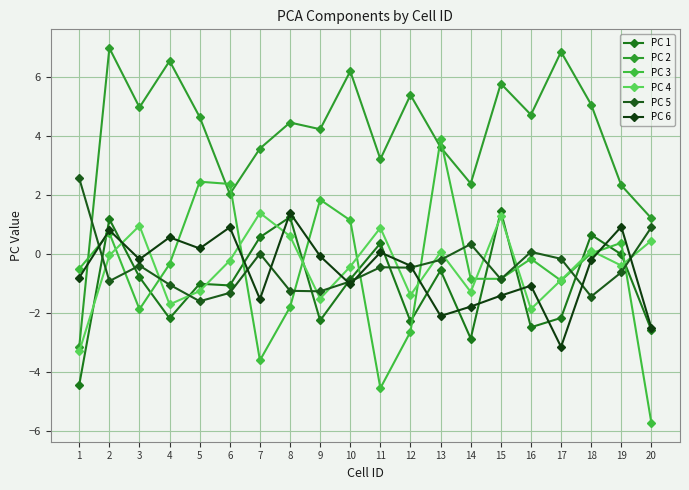

Which series has the largest range (max minus min)?

PC 2